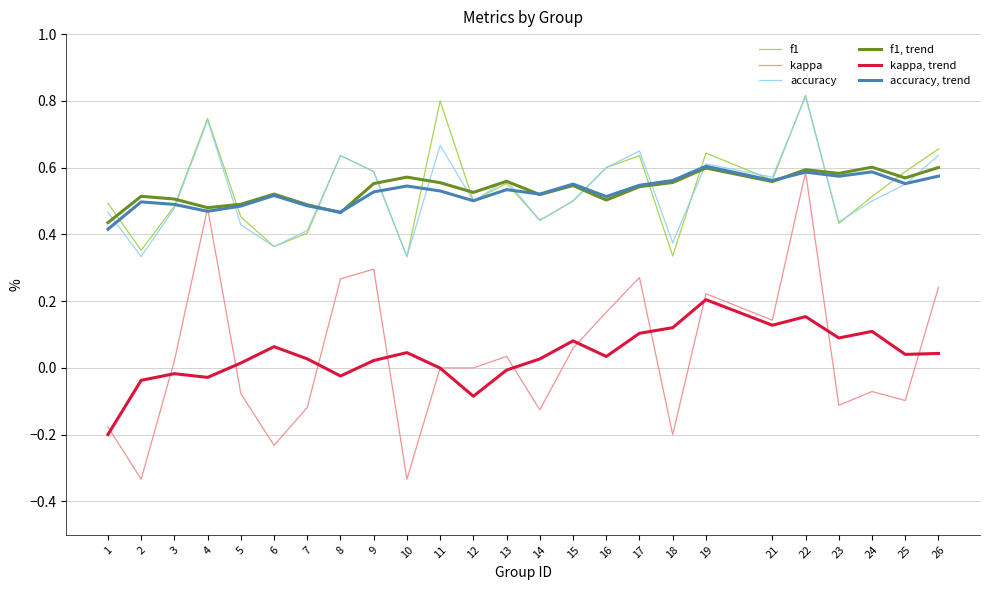

The value of f1, trend at 13 is 0.2. True or false?

False